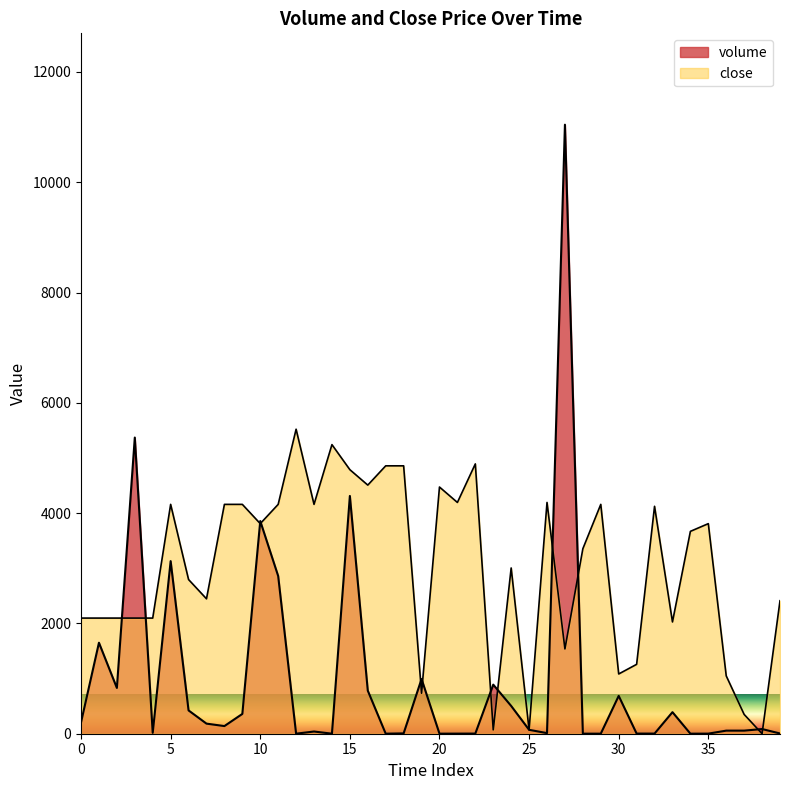

True or false: volume has a value of 25.6 at 4.

False